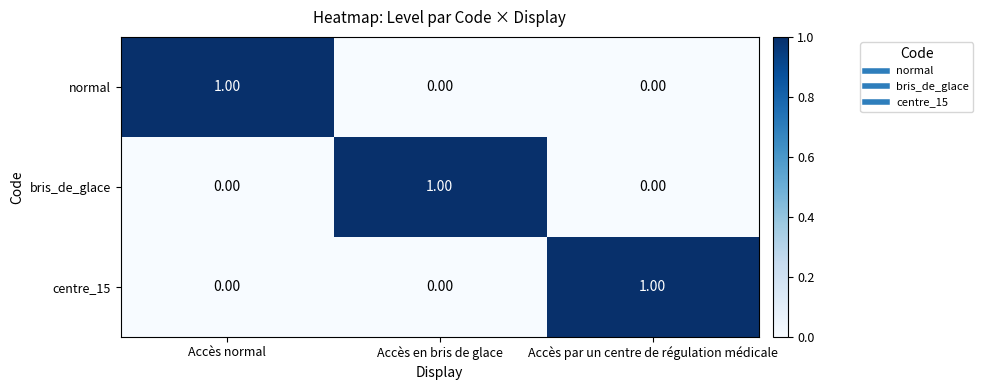

At how many categories does at least one series exceed 0?

3